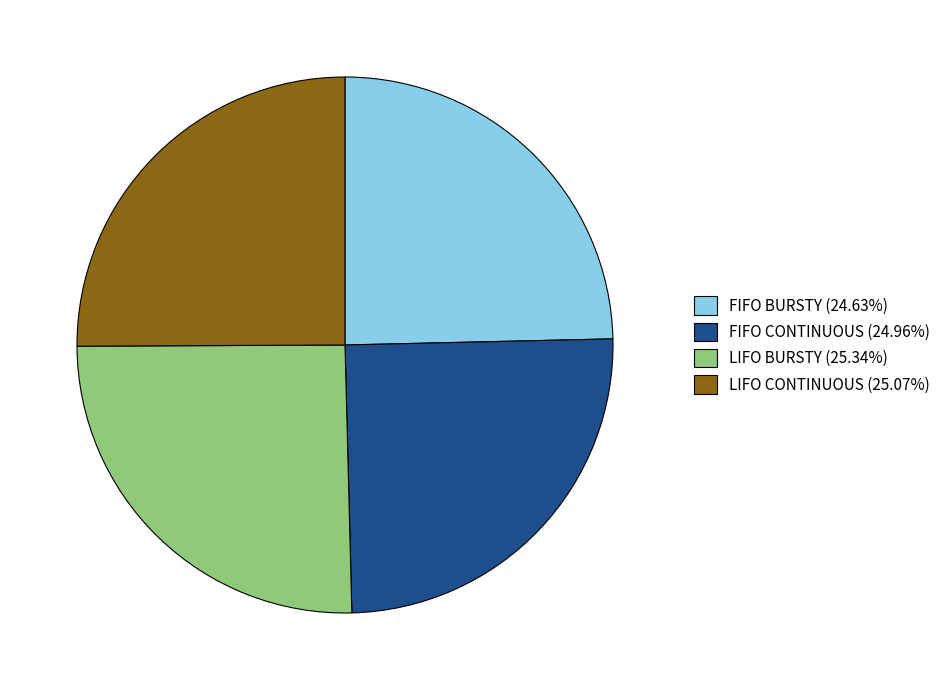

Is LIFO CONTINUOUS (25.07%) the majority of the pie?

No